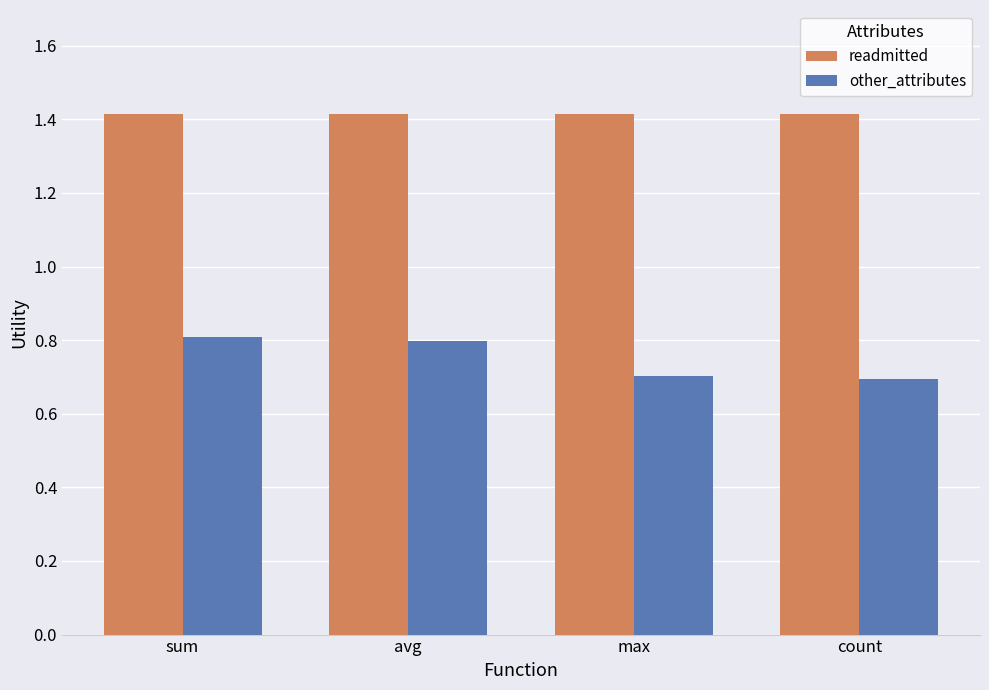

What is the approximate value of other_attributes at sum?

0.8